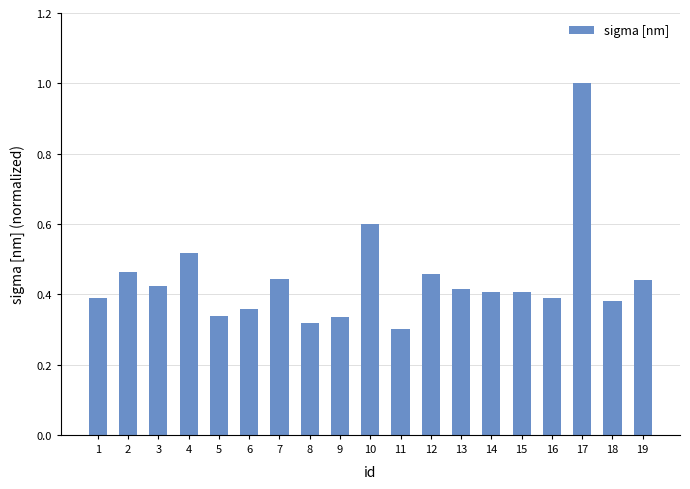

The chart shows a value of 0.1 at 15. True or false?

False